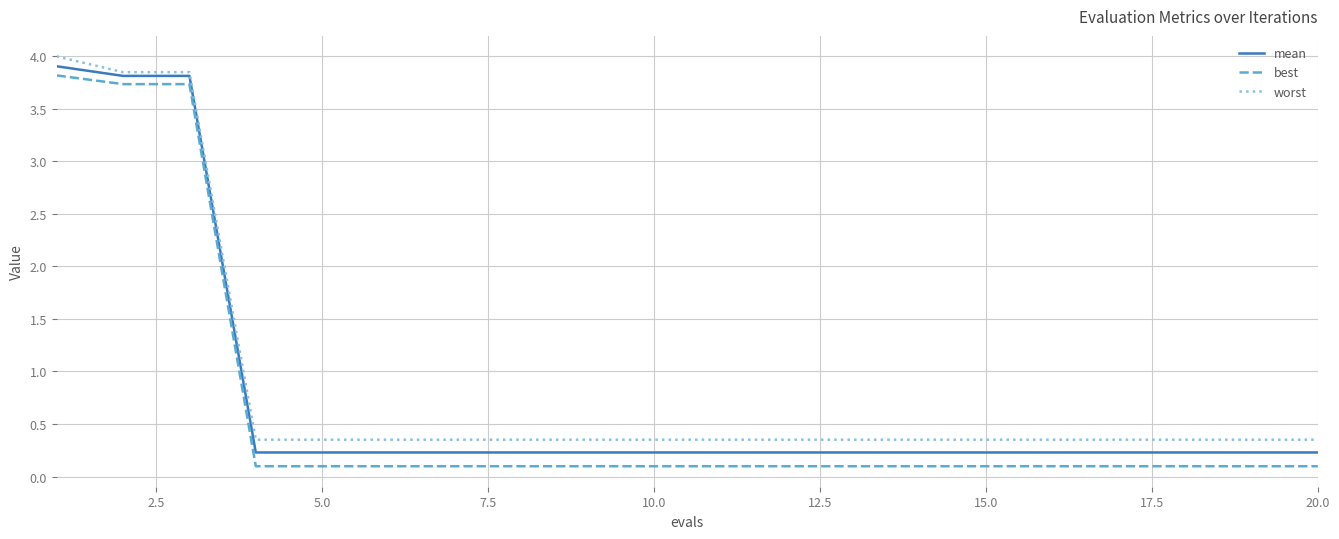

Which series has the widest spread of values?

best